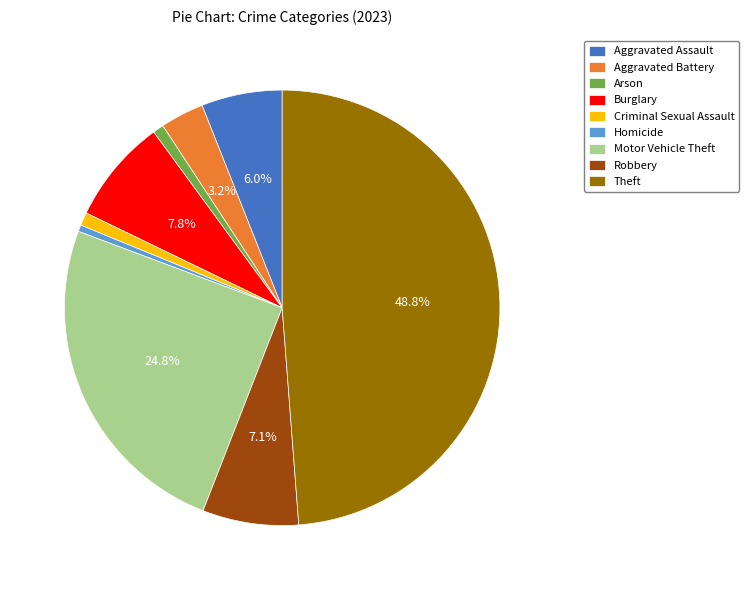

To the nearest percent, what is the difference between the largest and smallest slice percentages?

48%